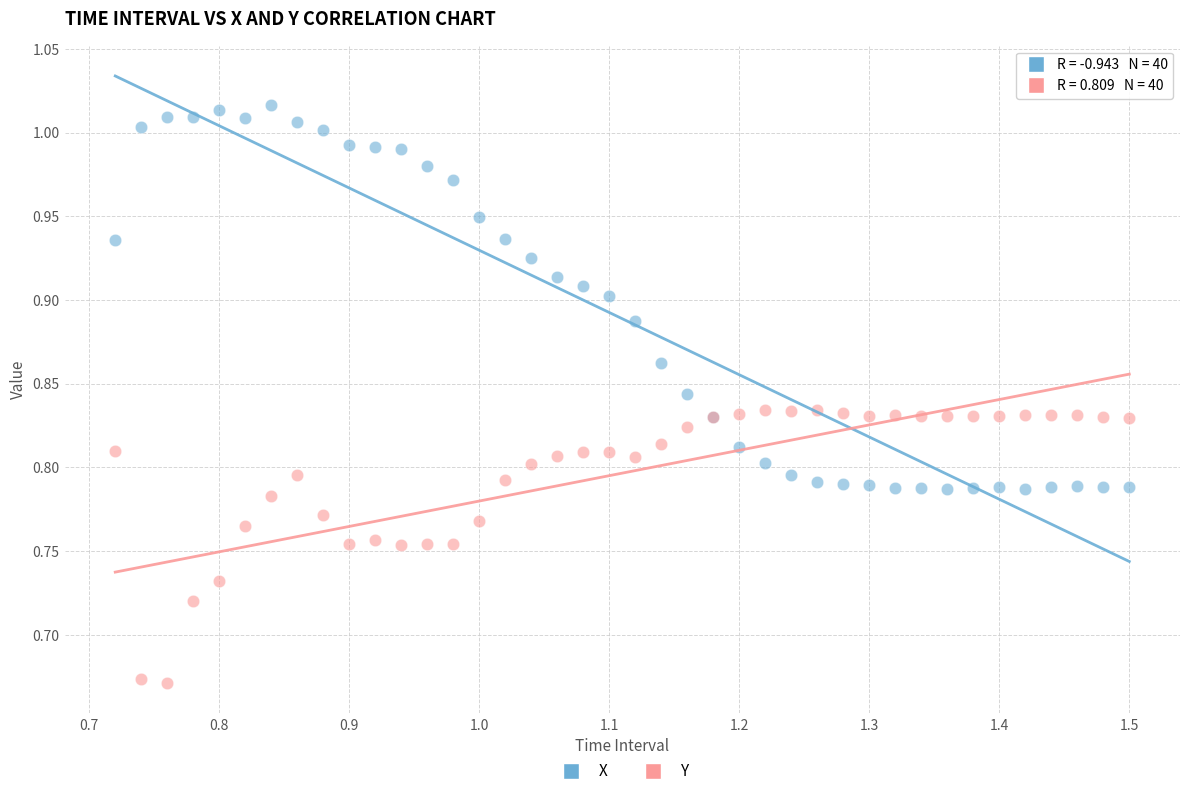

What are all the series names shown in the legend?

X, Y